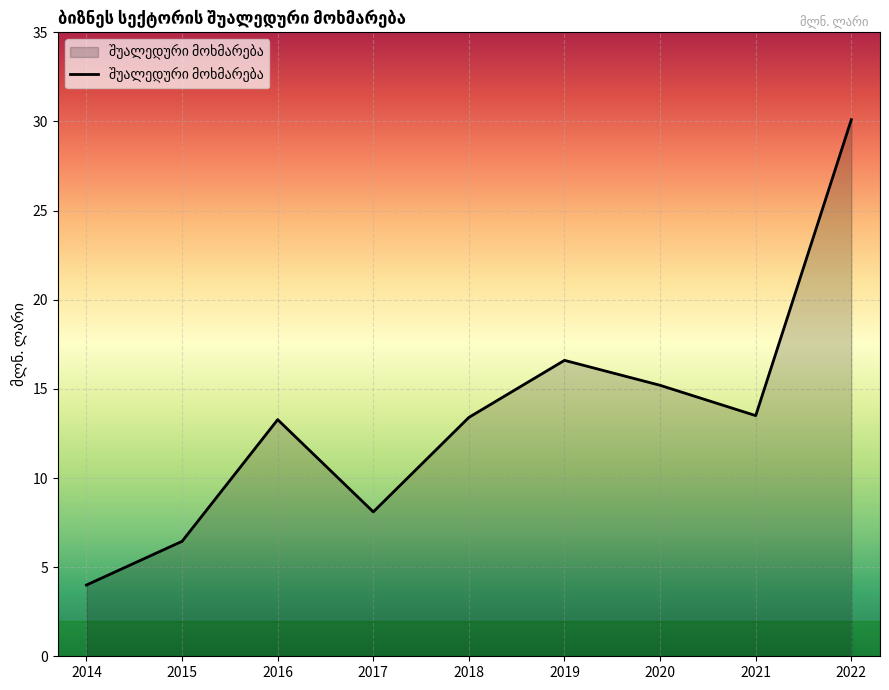

At which category does the data reach its first local peak?

2016